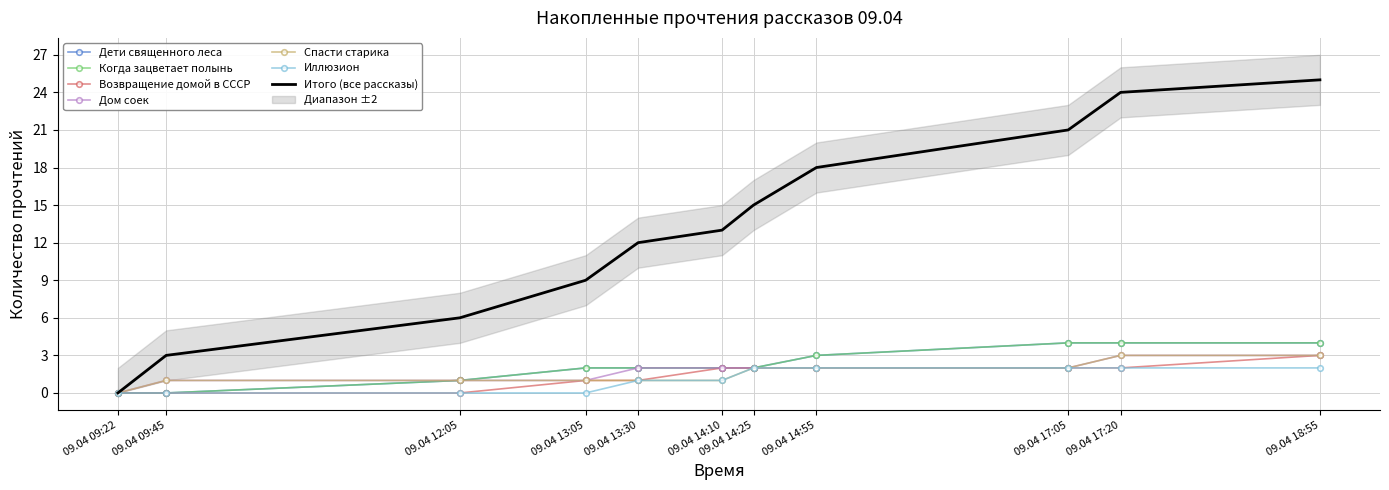

Which series changed the most between 09.04 13:05 and 09.04 14:25?

Иллюзион